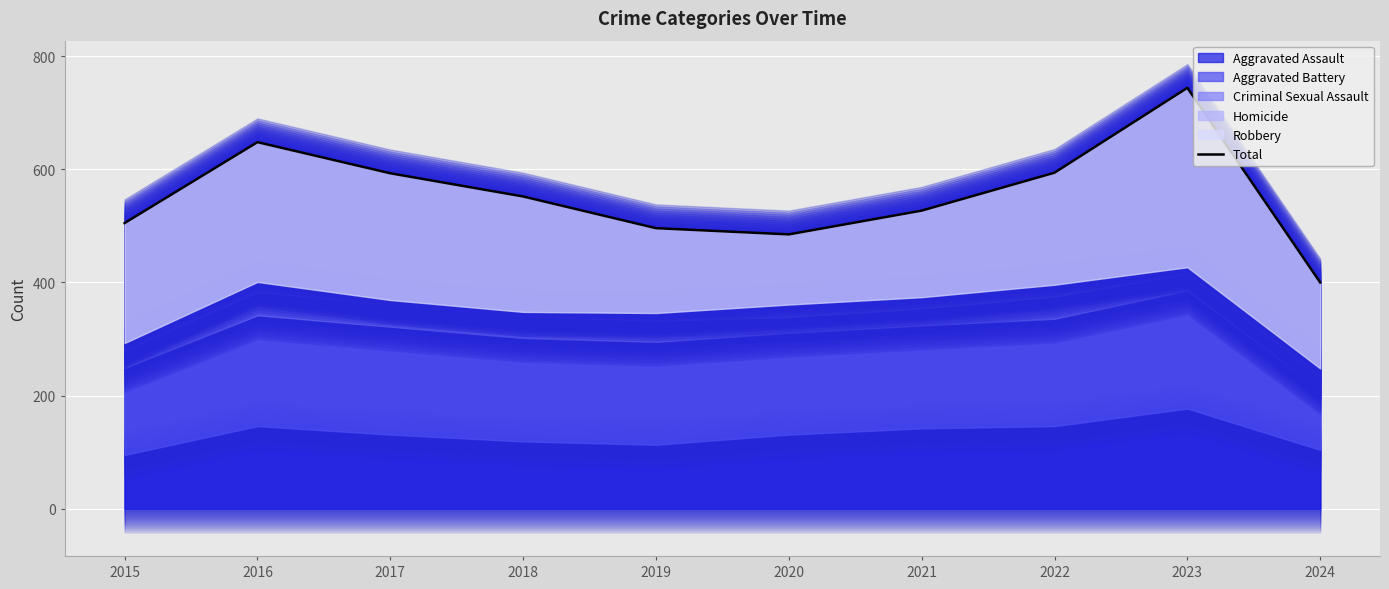

Reading left to right, transcribe all the data shown in this chart.

2015=505	2016=648	2017=593	2018=552	2019=496	2020=485	2021=527	2022=594	2023=744	2024=400